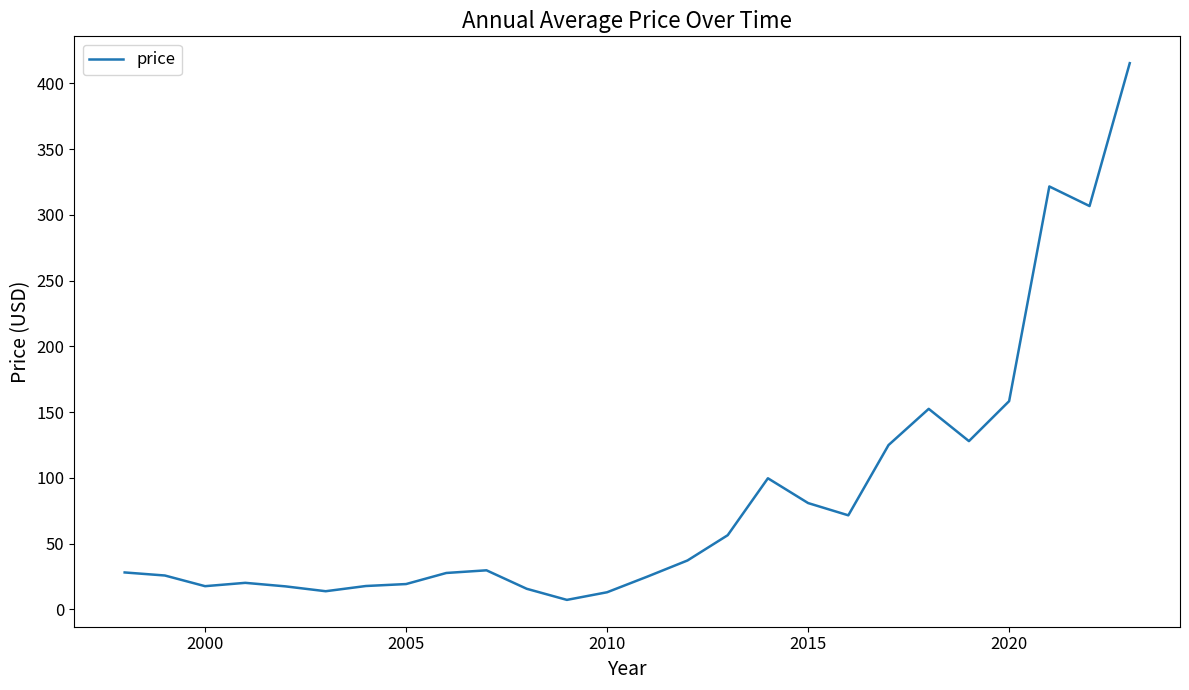

What is the maximum value shown in the chart?

415.4